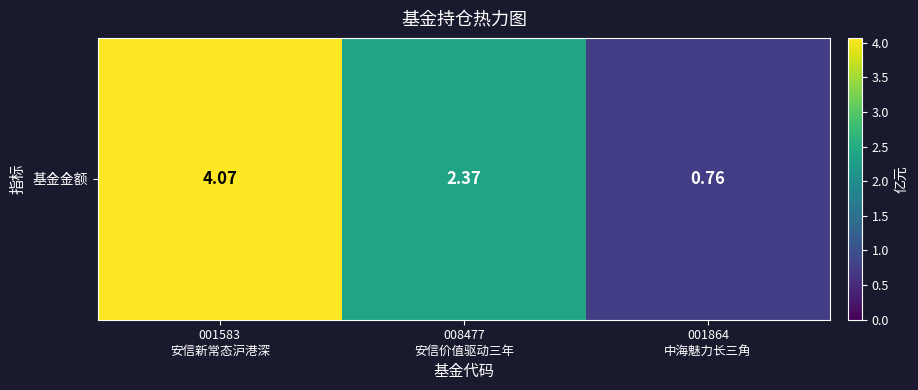

Reading right to left, extract all data points from this chart.

0.8	2.4	4.1